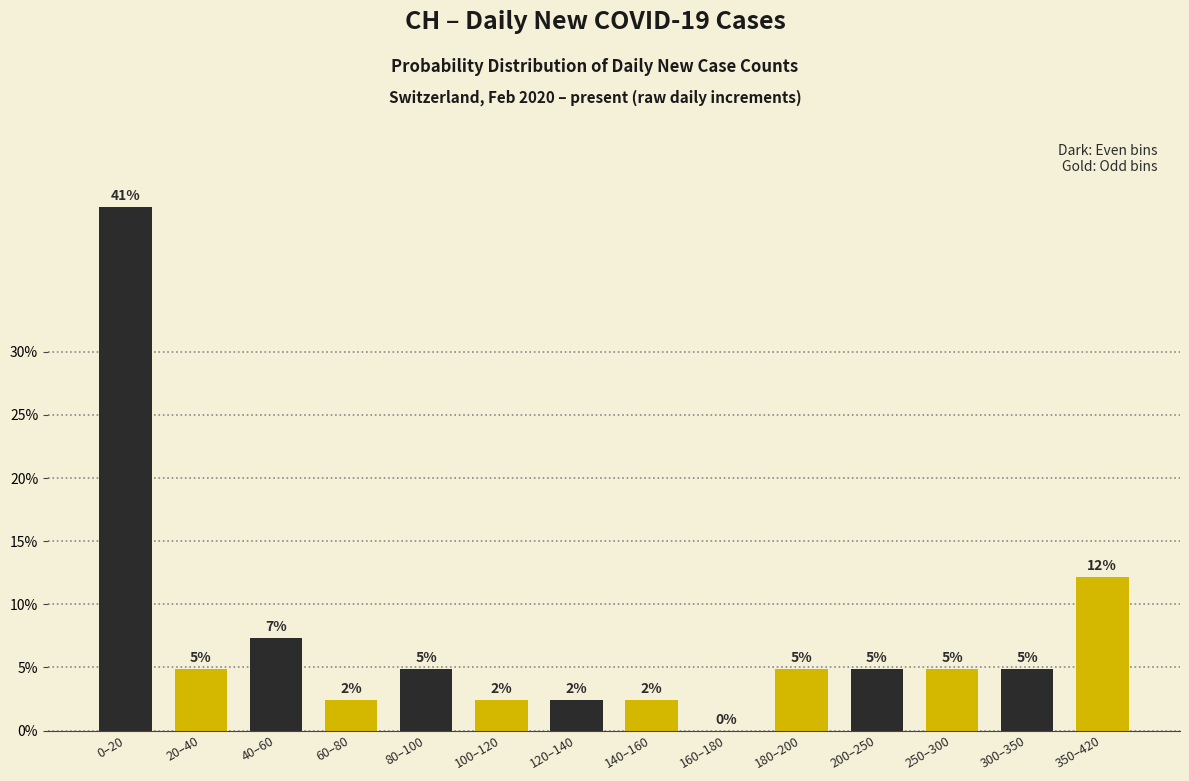

Are the bars horizontal?

No